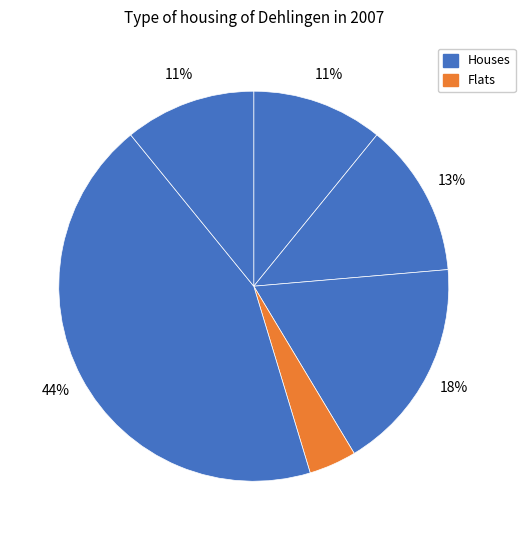

How many slices are in this pie chart?

6